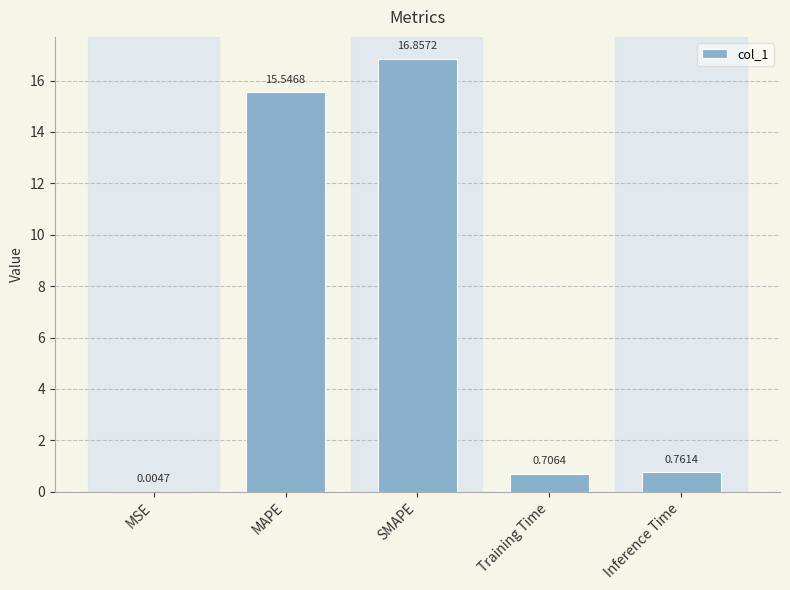

What is the change in value from SMAPE to Training Time?

-16.2